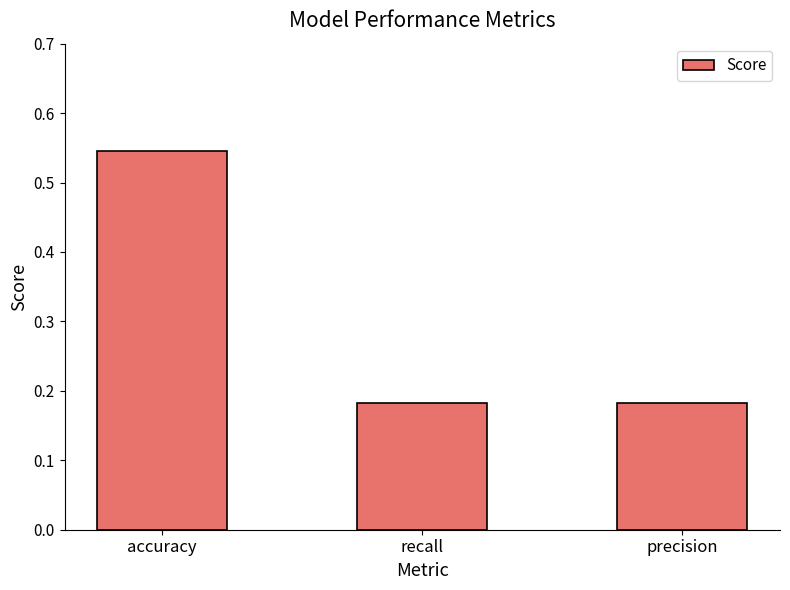

Is it true that the value at precision is 0.0?

False